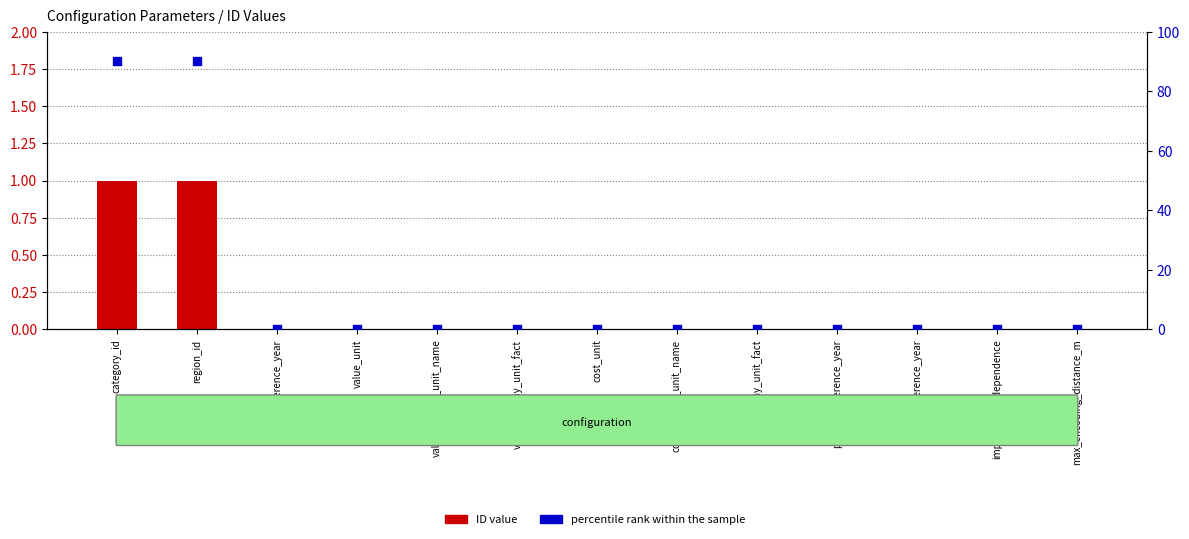

At which category is the sum across all series the highest?

category_id